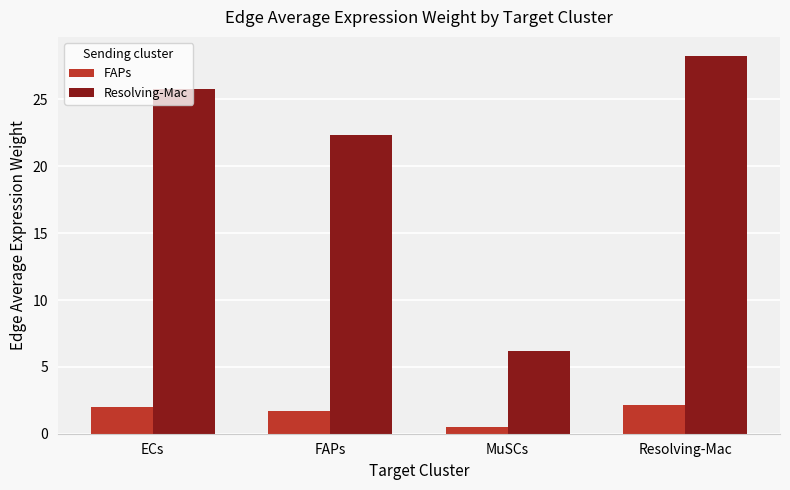

Between ECs and FAPs, which series saw the biggest shift?

Resolving-Mac